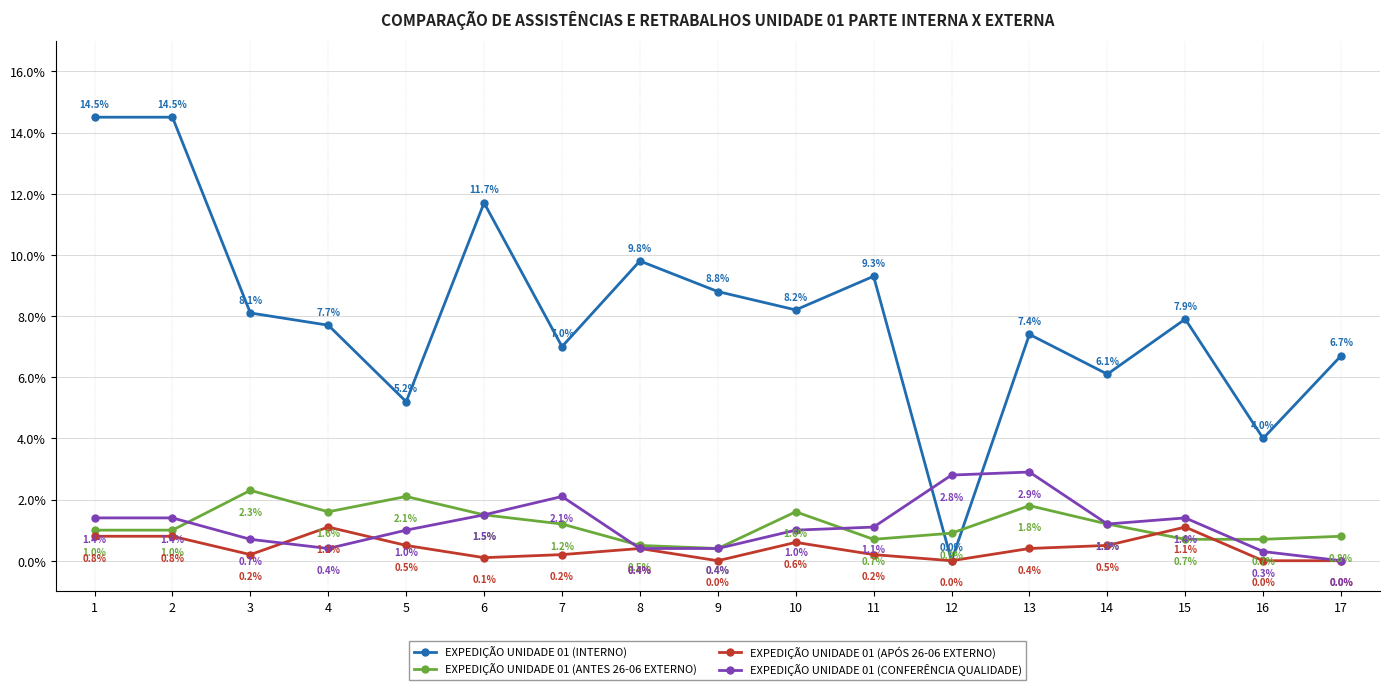

Is it true that EXPEDIÇÃO UNIDADE 01 (APÓS 26-06 EXTERNO) equals -0.7 at 16?

False